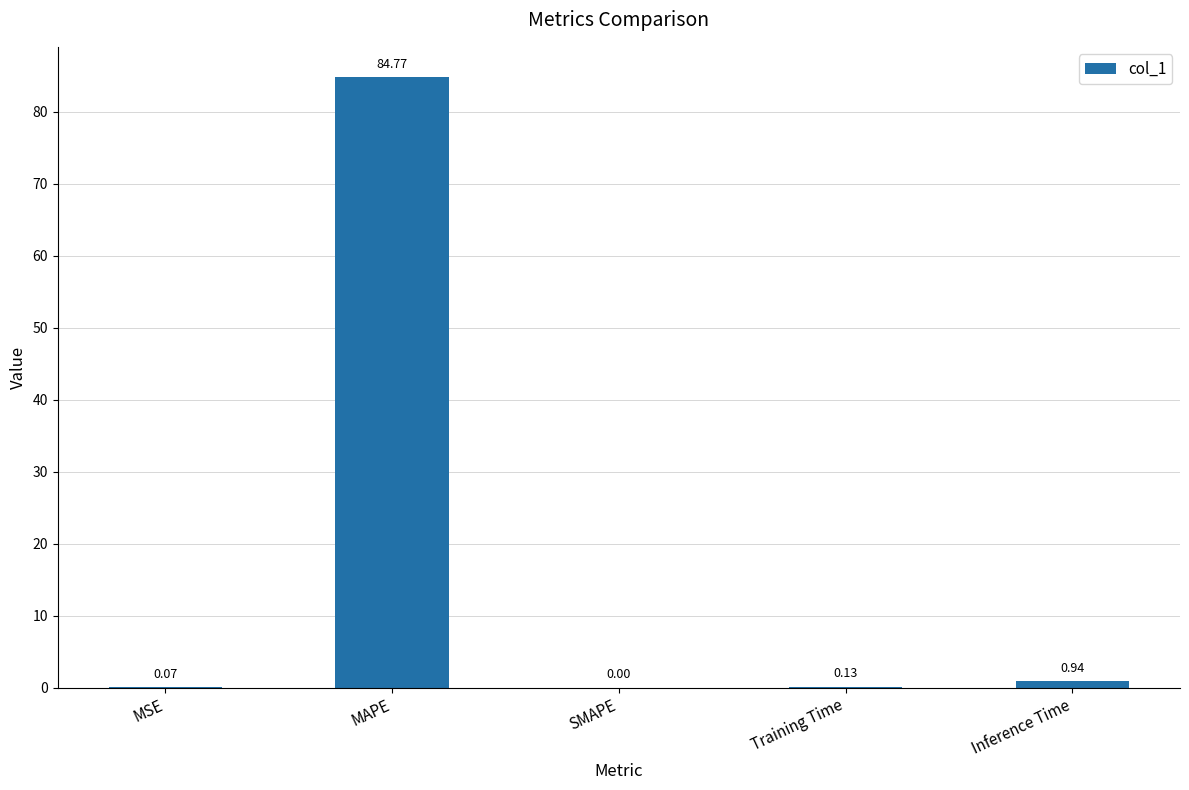

The value at MAPE is 119.2. True or false?

False